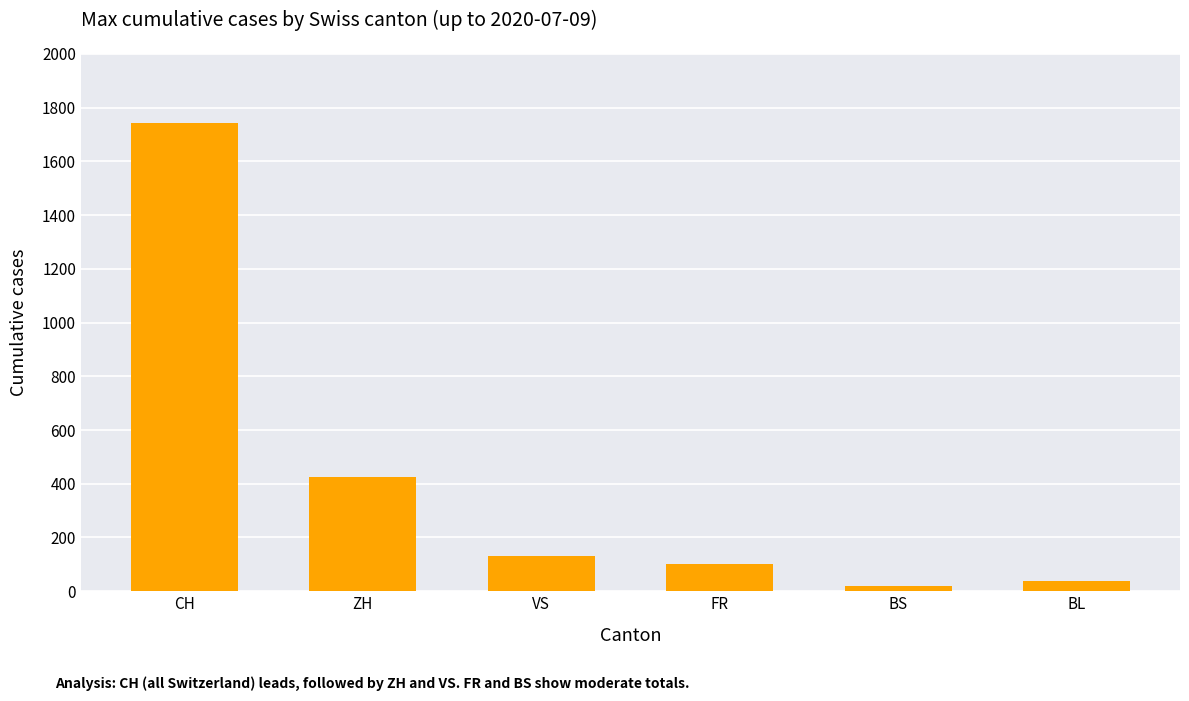

How many bars are there in total?

6